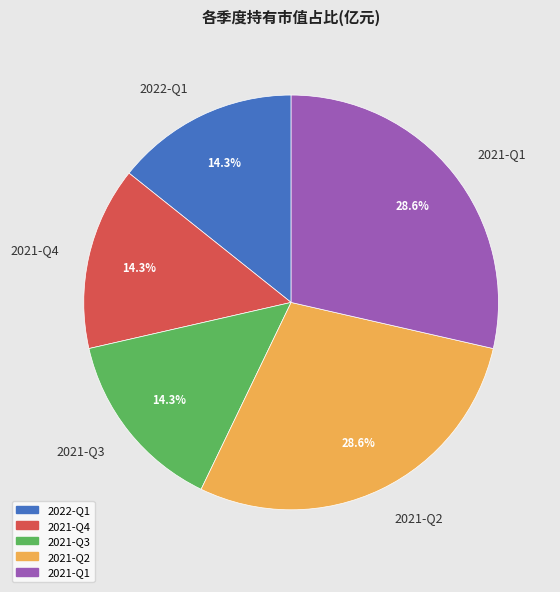

To the nearest percent, what is the combined percentage of 2021-Q1 and 2021-Q2?

57%